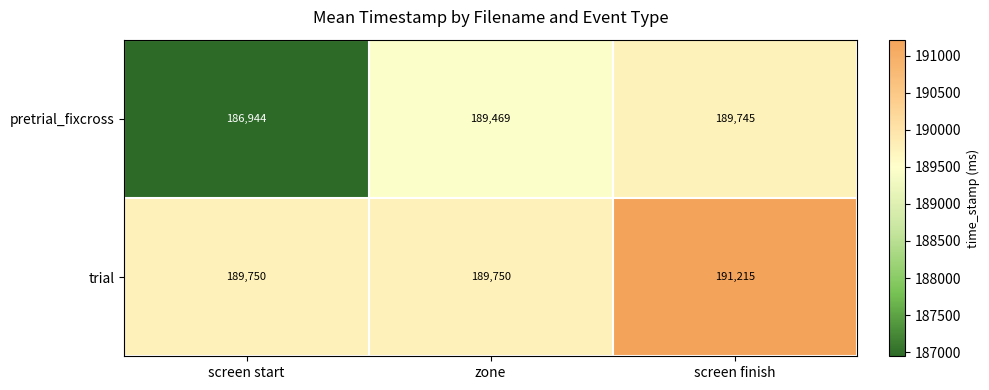

At how many categories does at least one series exceed 188970?

3